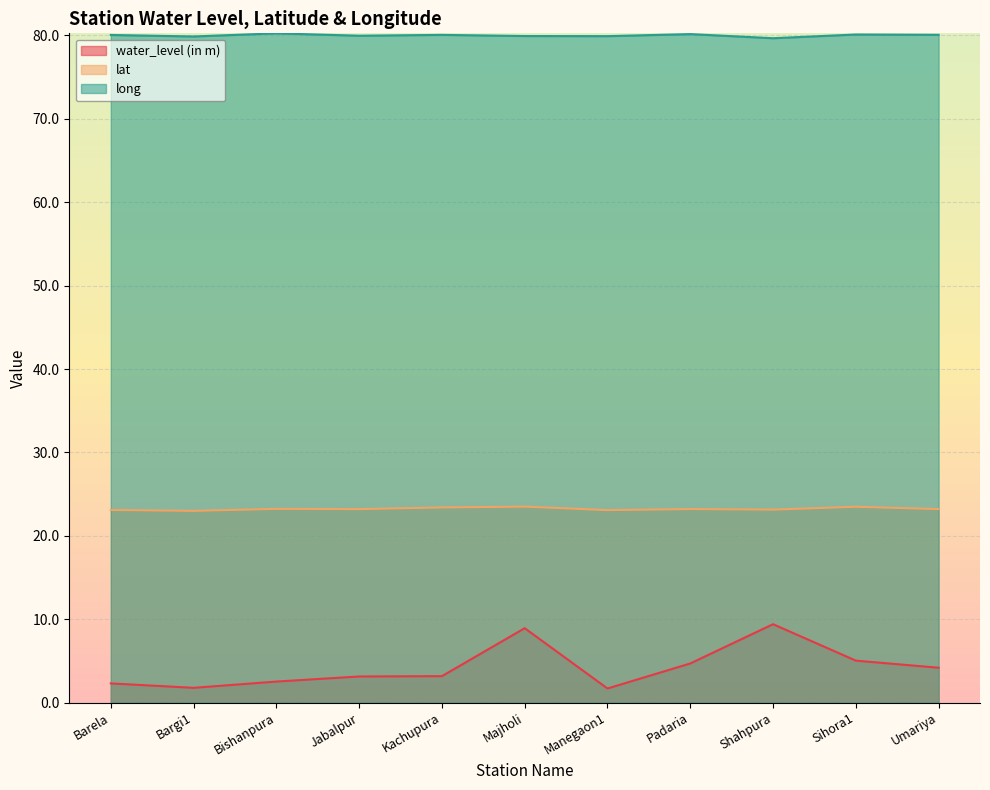

True or false: lat has a value of 23.2 at Jabalpur.

True